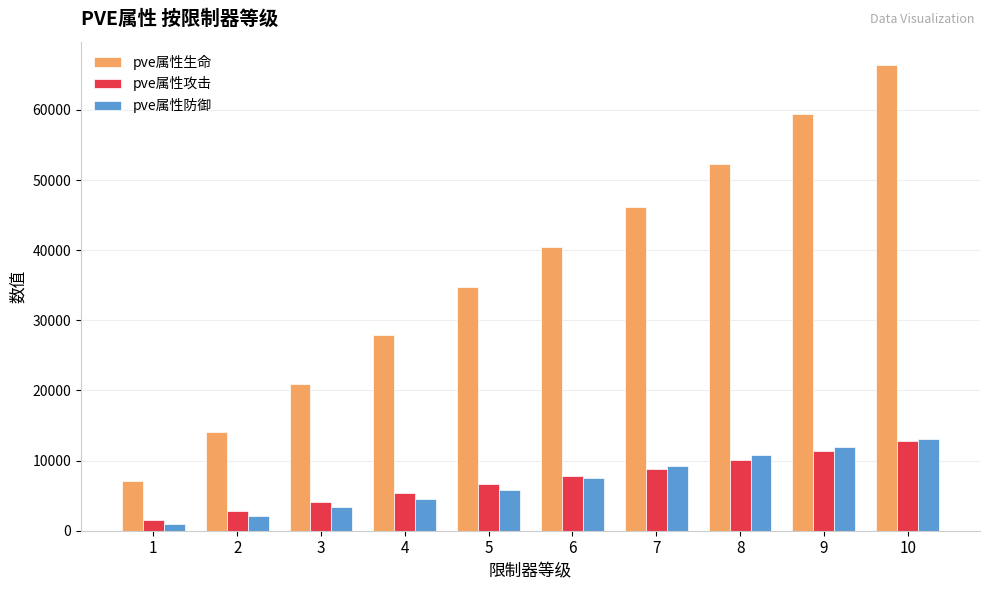

Reading left to right, transcribe all the data shown in this chart.

pve属性生命: 7057	14141	20989	27895	34763	40501	46212	52352	59421	66376
pve属性攻击: 1466	2818	4033	5357	6674	7775	8872	10051	11408	12744
pve属性防御: 964	2080	3407	4591	5798	7525	9266	10812	11908	13141